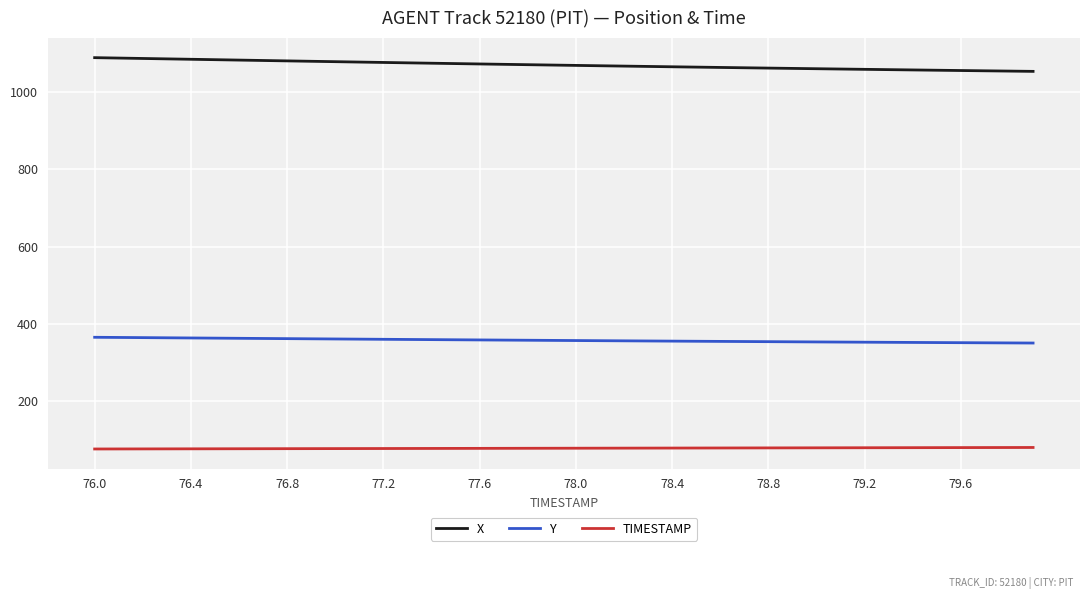

List the series in order of their overall mean, lowest first.

TIMESTAMP, Y, X